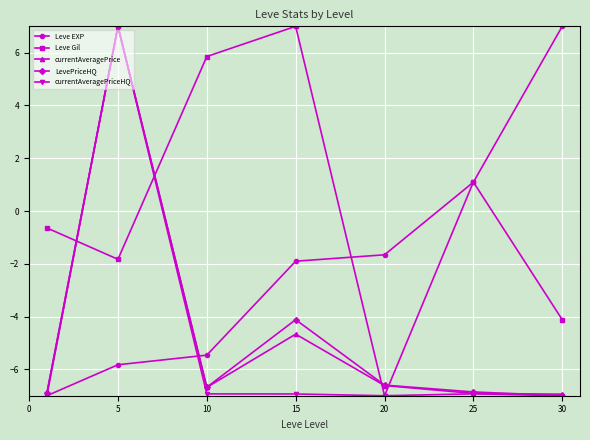

Reading left to right, extract all data points from this chart.

Leve EXP: -7.0	-5.8	-5.5	-1.9	-1.7	1.1	7.0
Leve Gil: -0.6	-1.8	5.9	7.0	-7.0	1.1	-4.1
currentAveragePrice: -7.0	7.0	-6.7	-4.7	-6.6	-6.9	-6.9
LevePriceHQ: -6.9	7.0	-6.7	-4.1	-6.6	-6.9	-7.0
currentAveragePriceHQ: -6.9	7.0	-6.9	-6.9	-7.0	-6.9	-7.0